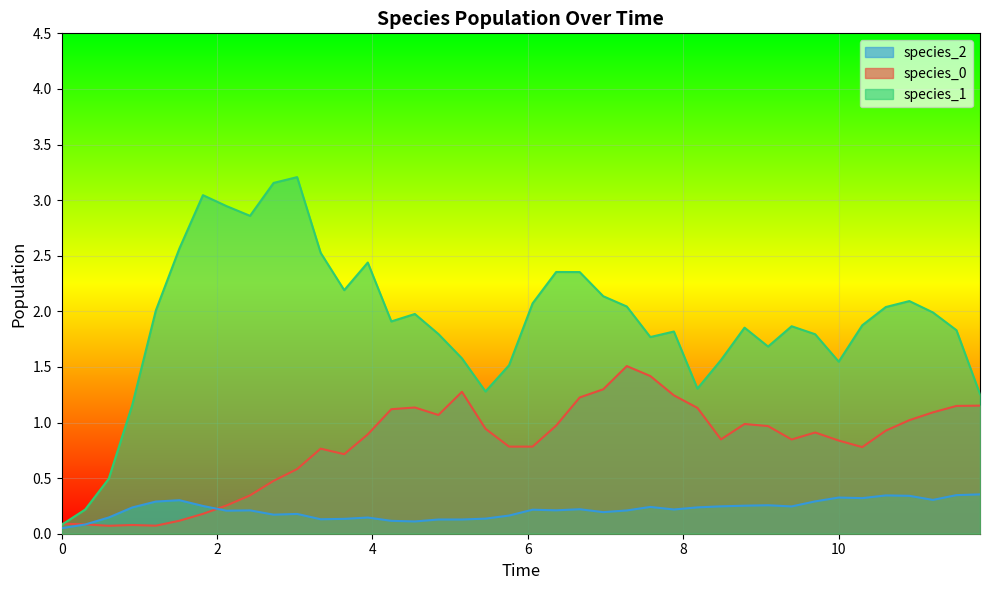

Which series has the largest range (max minus min)?

species_1